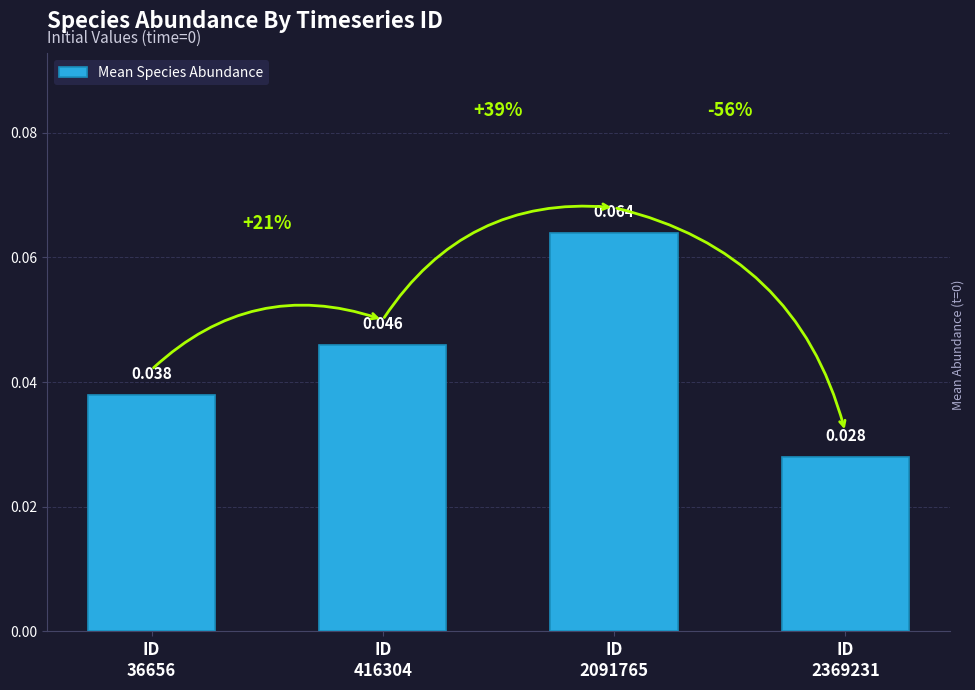

Reading left to right, extract all data points from this chart.

0.0	0.0	0.1	0.0